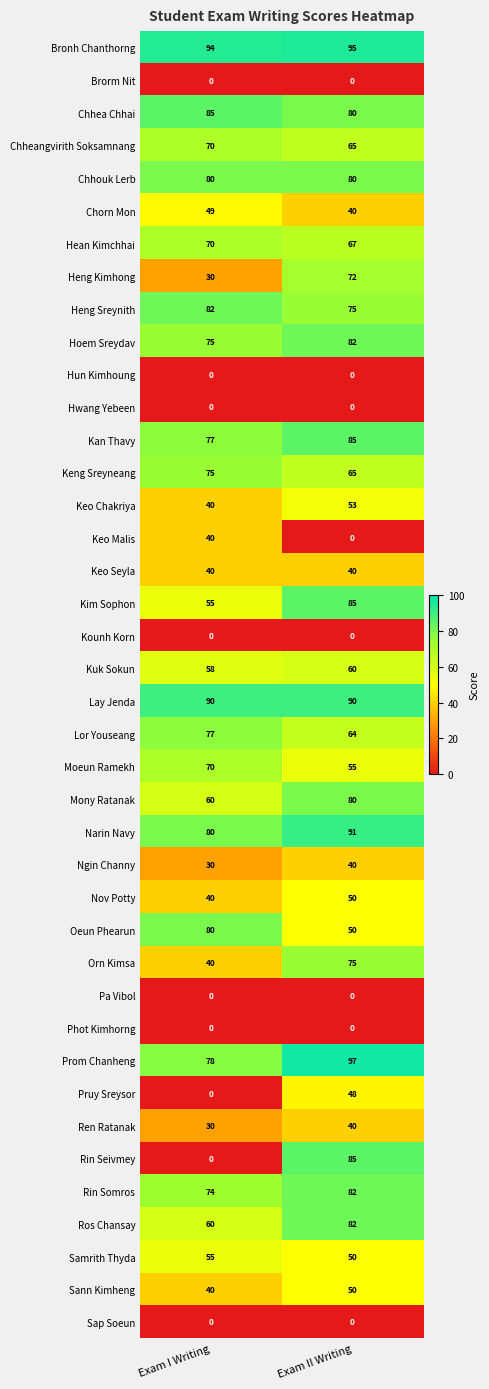

Rank the categories by Keo Malis value from lowest to highest.

Exam II Writing, Exam I Writing